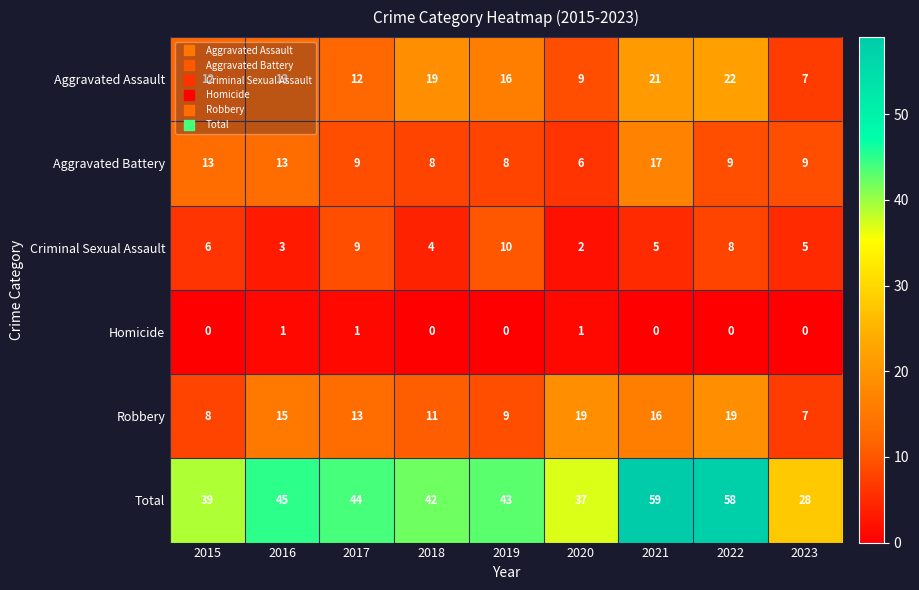

What is the sum of the Robbery values at 2017 and 2018?

24